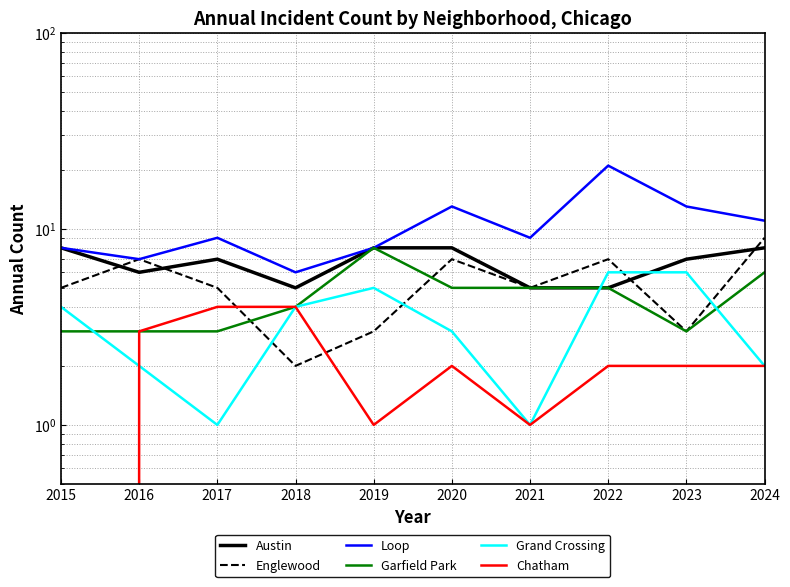

Does the chart have visible grid lines?

Yes